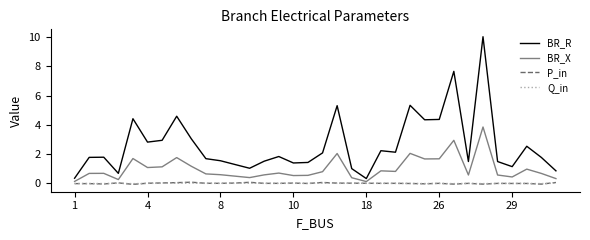

True or false: P_in and BR_R cross at least once.

False